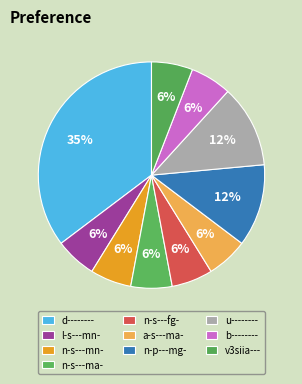

What is the ratio of the value at n-s---mn- to the value at u--------?

0.5